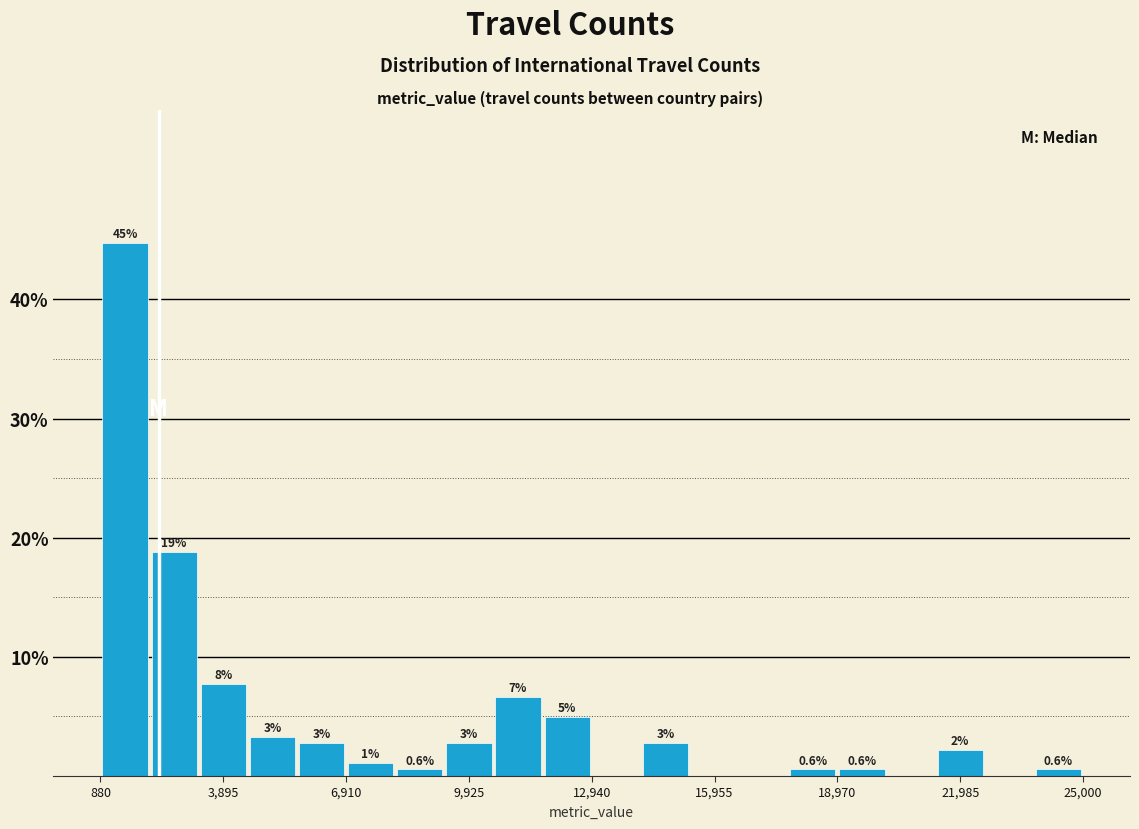

Read against the x-axis, roughly where is the centre of the tallest bar?

1500